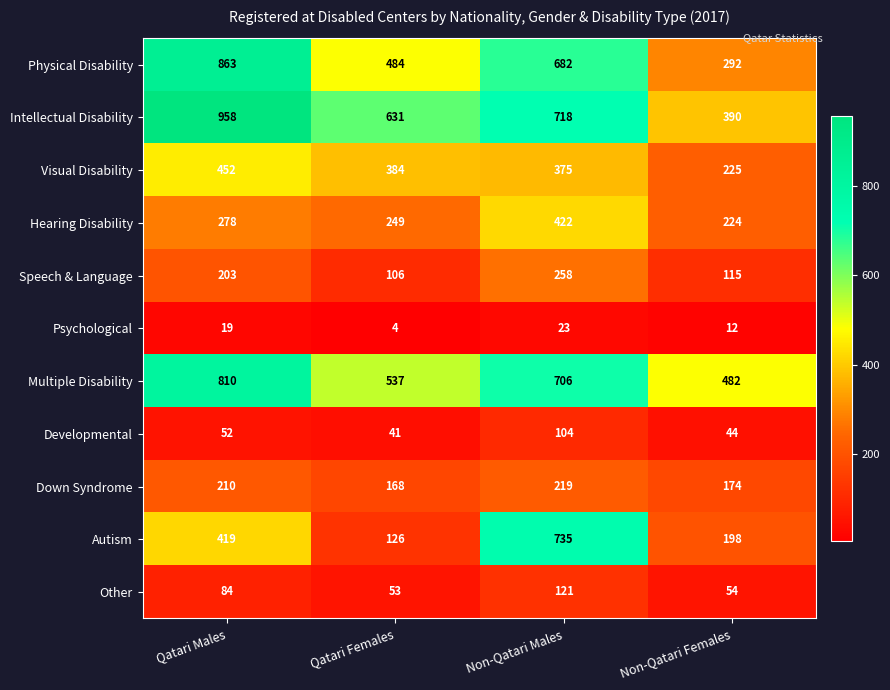

Between Qatari Males and Non-Qatari Males, which series saw the biggest shift?

Autism